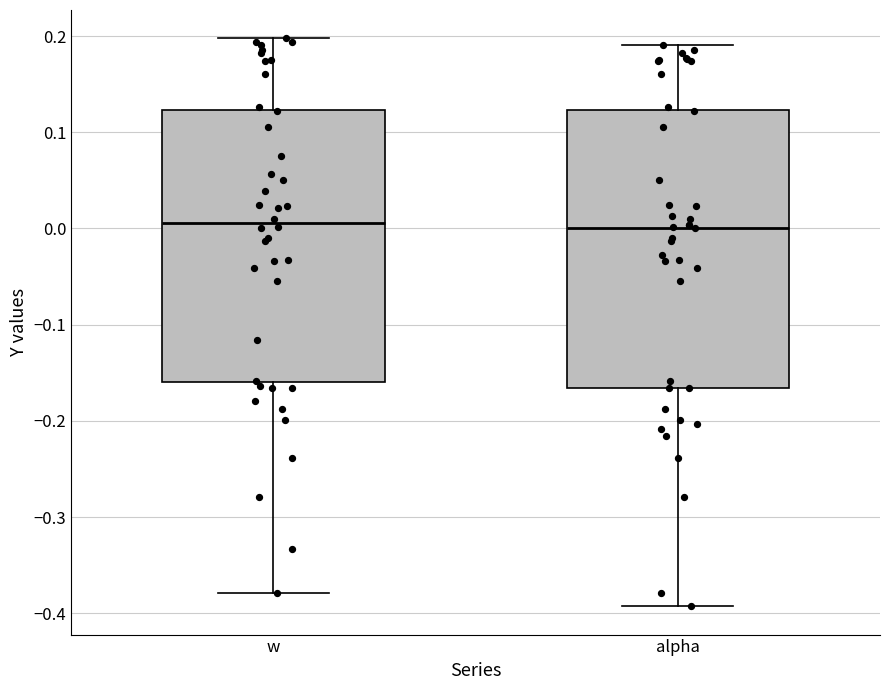

Reading left to right, read every box against the y-axis: the position of its median line, the range the box covers, and the ends of its whiskers. The values are not printed on the chart, so give them approximately, as read against the axis.

w: median 0.01, box -0.16 to 0.12, whiskers -0.38 to 0.20
alpha: median 0.00, box -0.17 to 0.12, whiskers -0.39 to 0.19